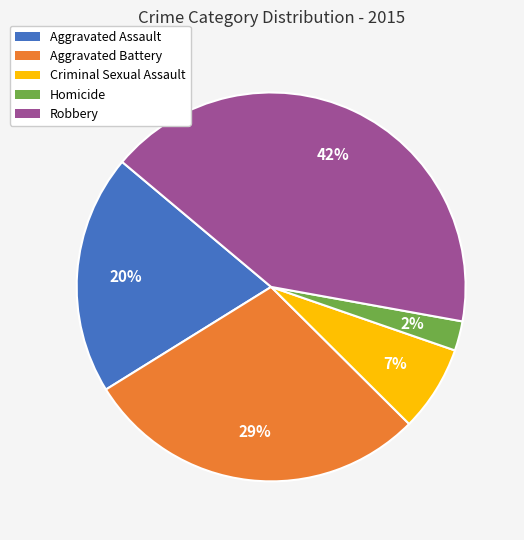

Which has a higher value, Criminal Sexual Assault or Robbery?

Robbery